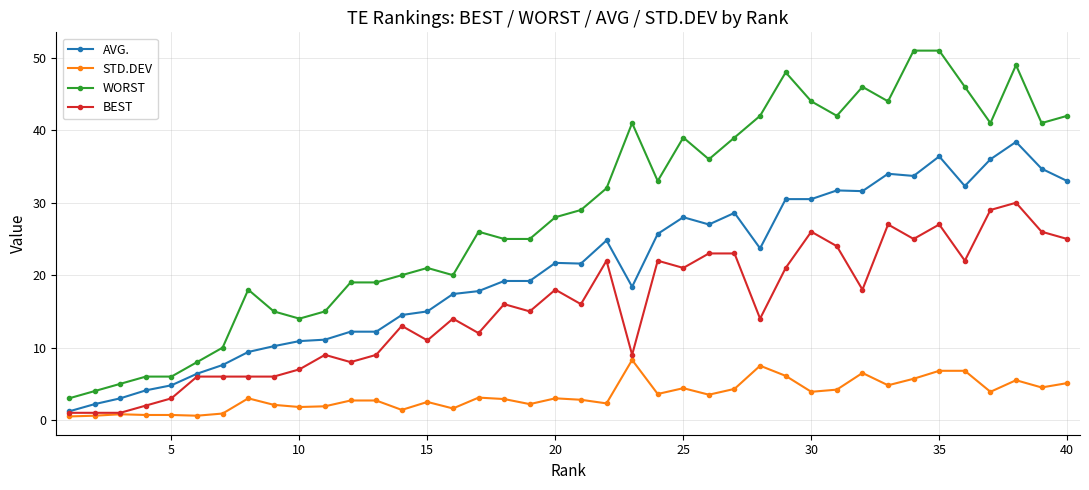

True or false: BEST and WORST intersect in this chart.

False